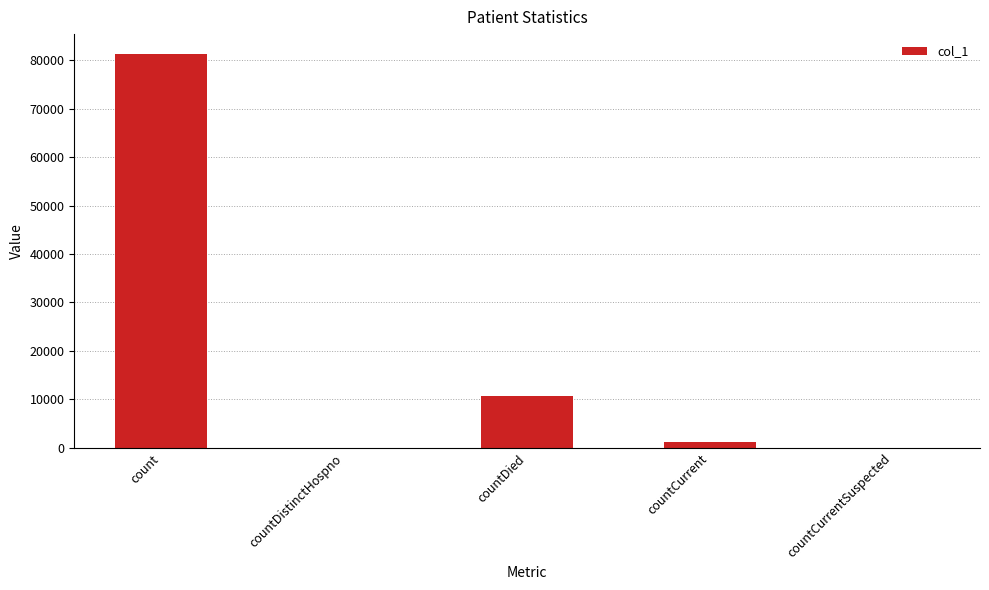

Is it true that the value at countDied is 6153?

False